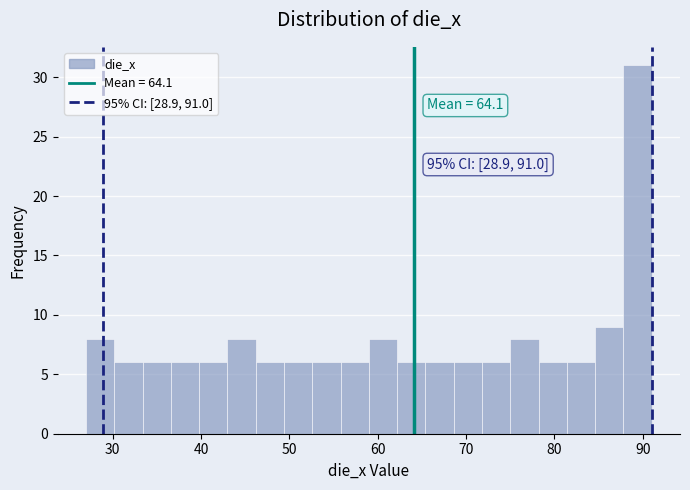

Read against the x-axis, roughly where is the centre of the tallest bar?

89